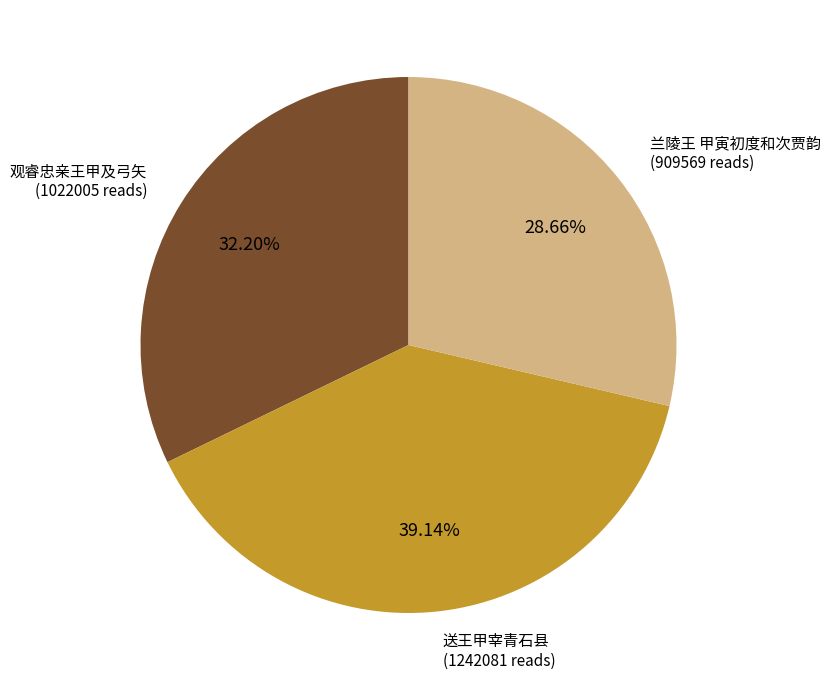

Is there any slice that represents more than half of the pie?

No